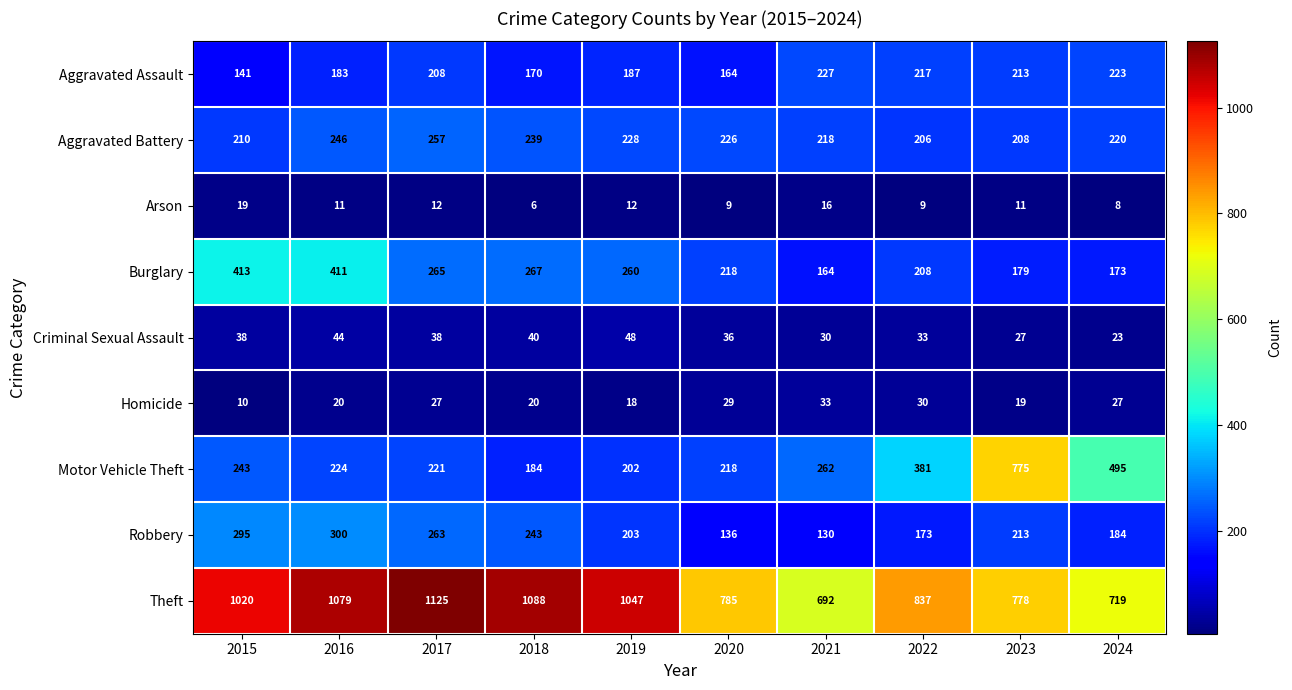

How many values in the Motor Vehicle Theft series are below 243?

5